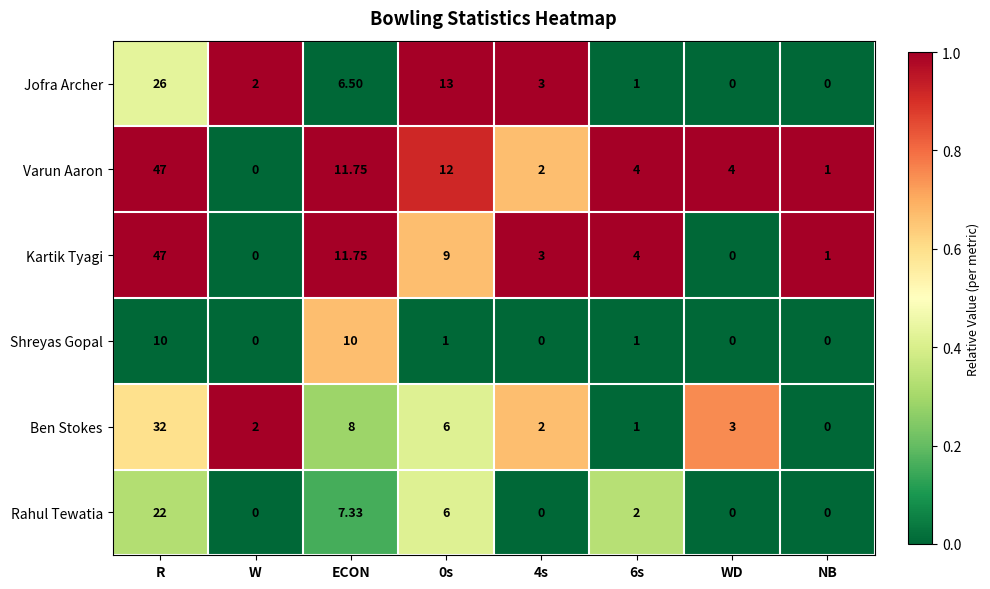

Between 0s and WD, which series saw the biggest shift?

Jofra Archer